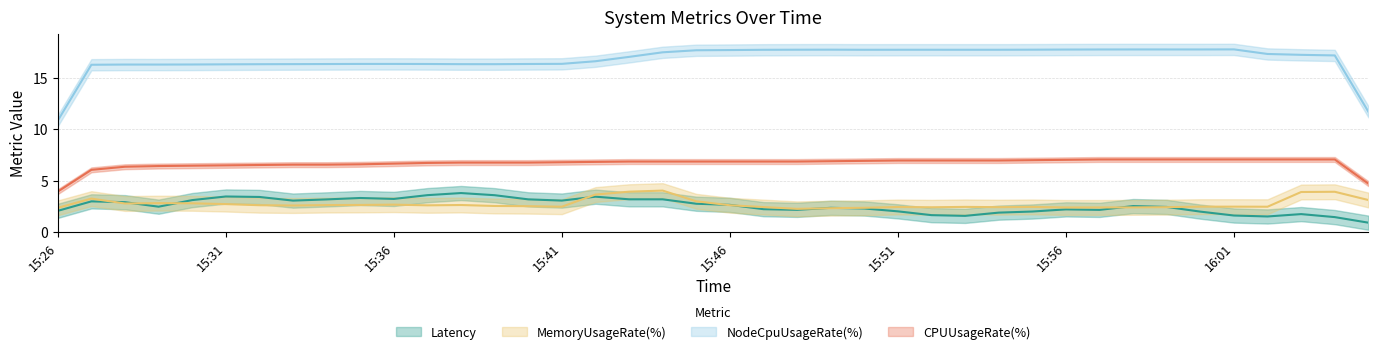

How many lines are shown in the chart?

4